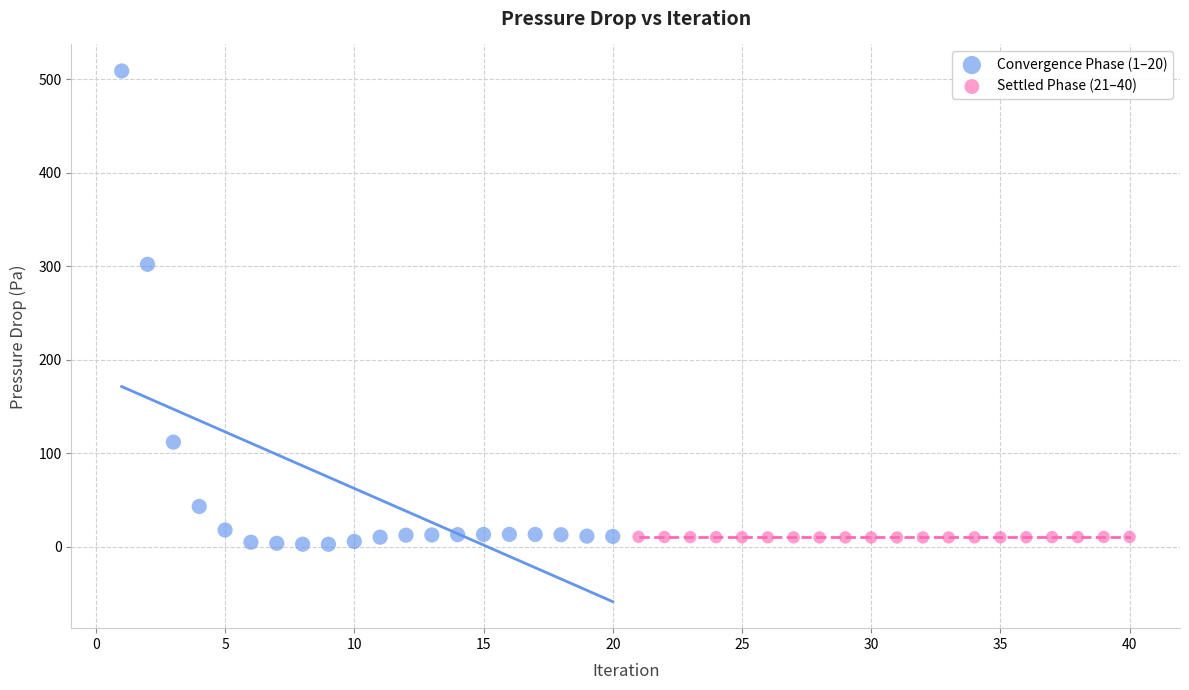

What are all the series names shown in the legend?

Convergence Phase (1–20), Settled Phase (21–40)